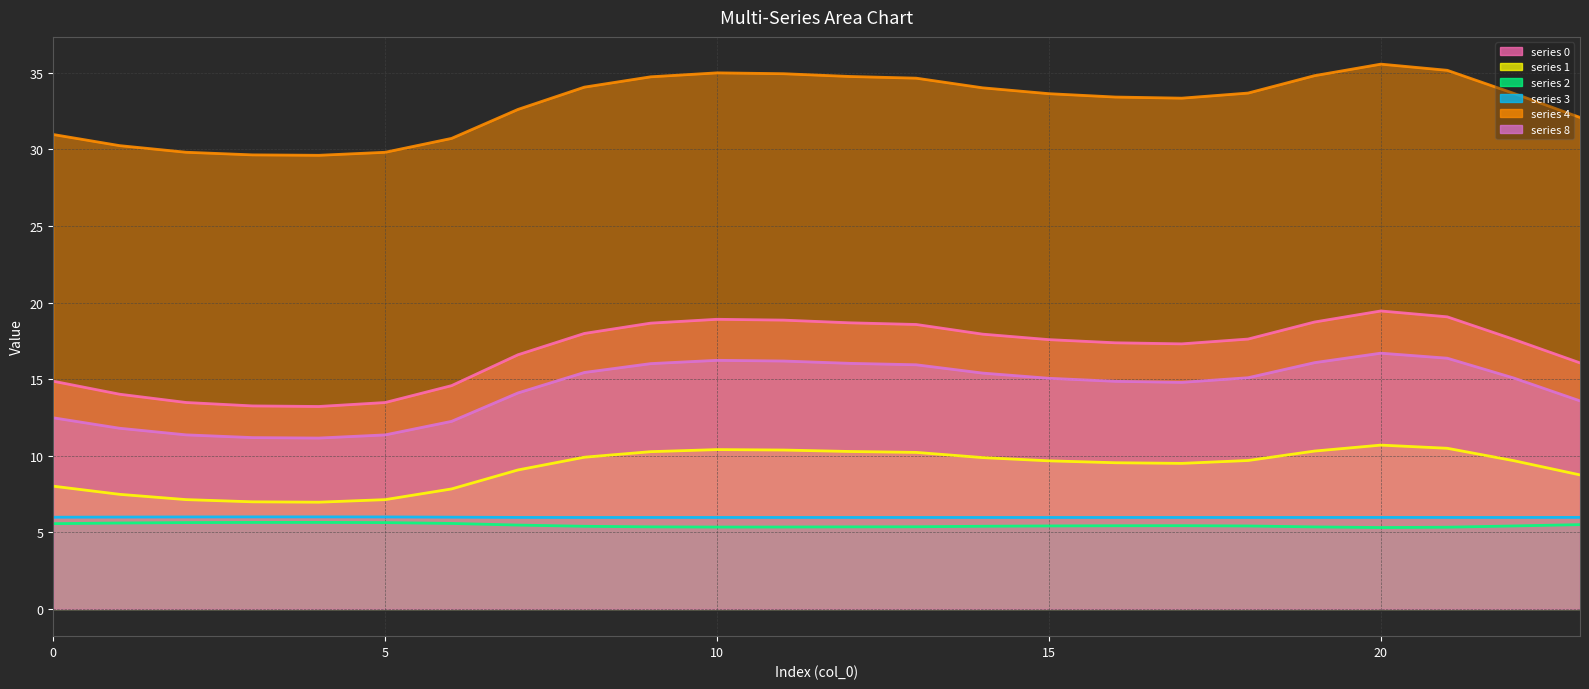

What is the difference between the maximum and minimum values in the line_0 series?

6.2